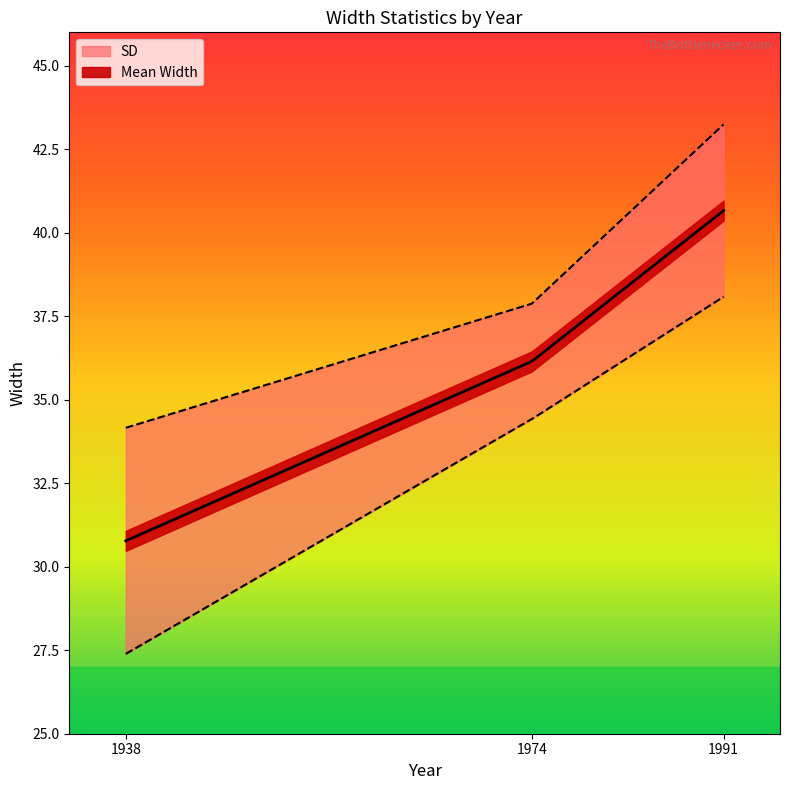

Reading left to right, transcribe all the data shown in this chart.

Mean Width: 30.8	36.1	40.7
SD: 3.4	1.7	2.6